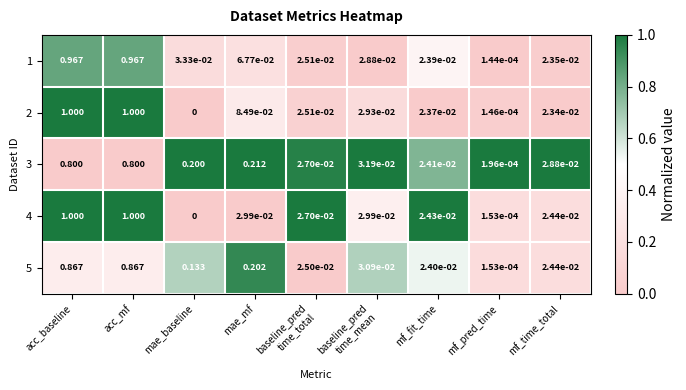

Is the value of 5 at mae_mf greater than the value of 4 at mf_fit_time?

Yes